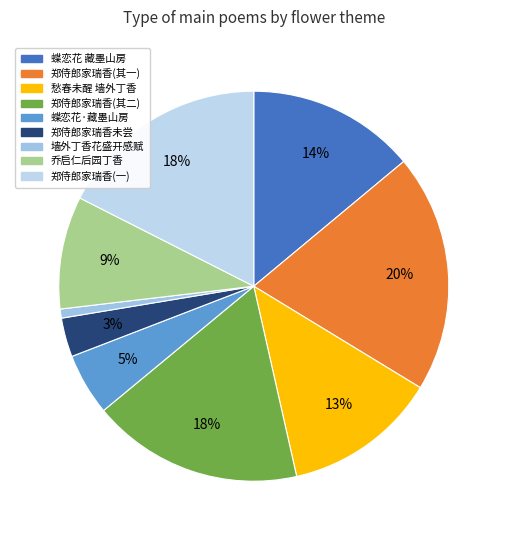

How many segments does this pie chart have?

9